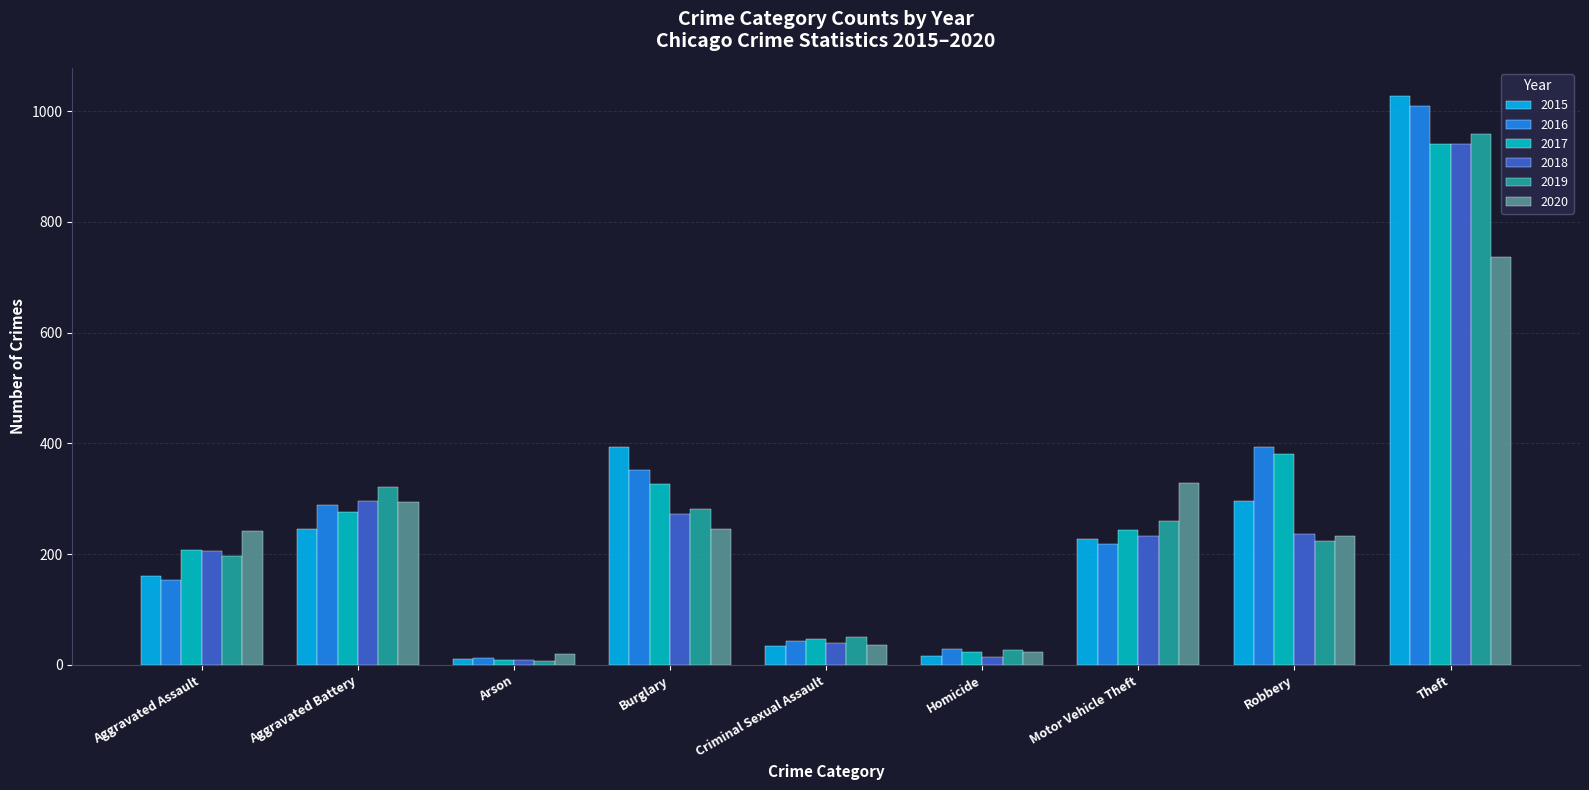

What is the sum of the 2016 values at Theft and Aggravated Assault?

1163